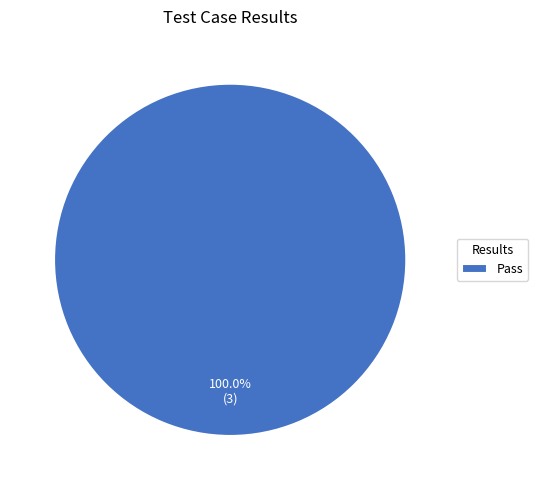

Is there any slice that represents more than half of the pie?

Yes